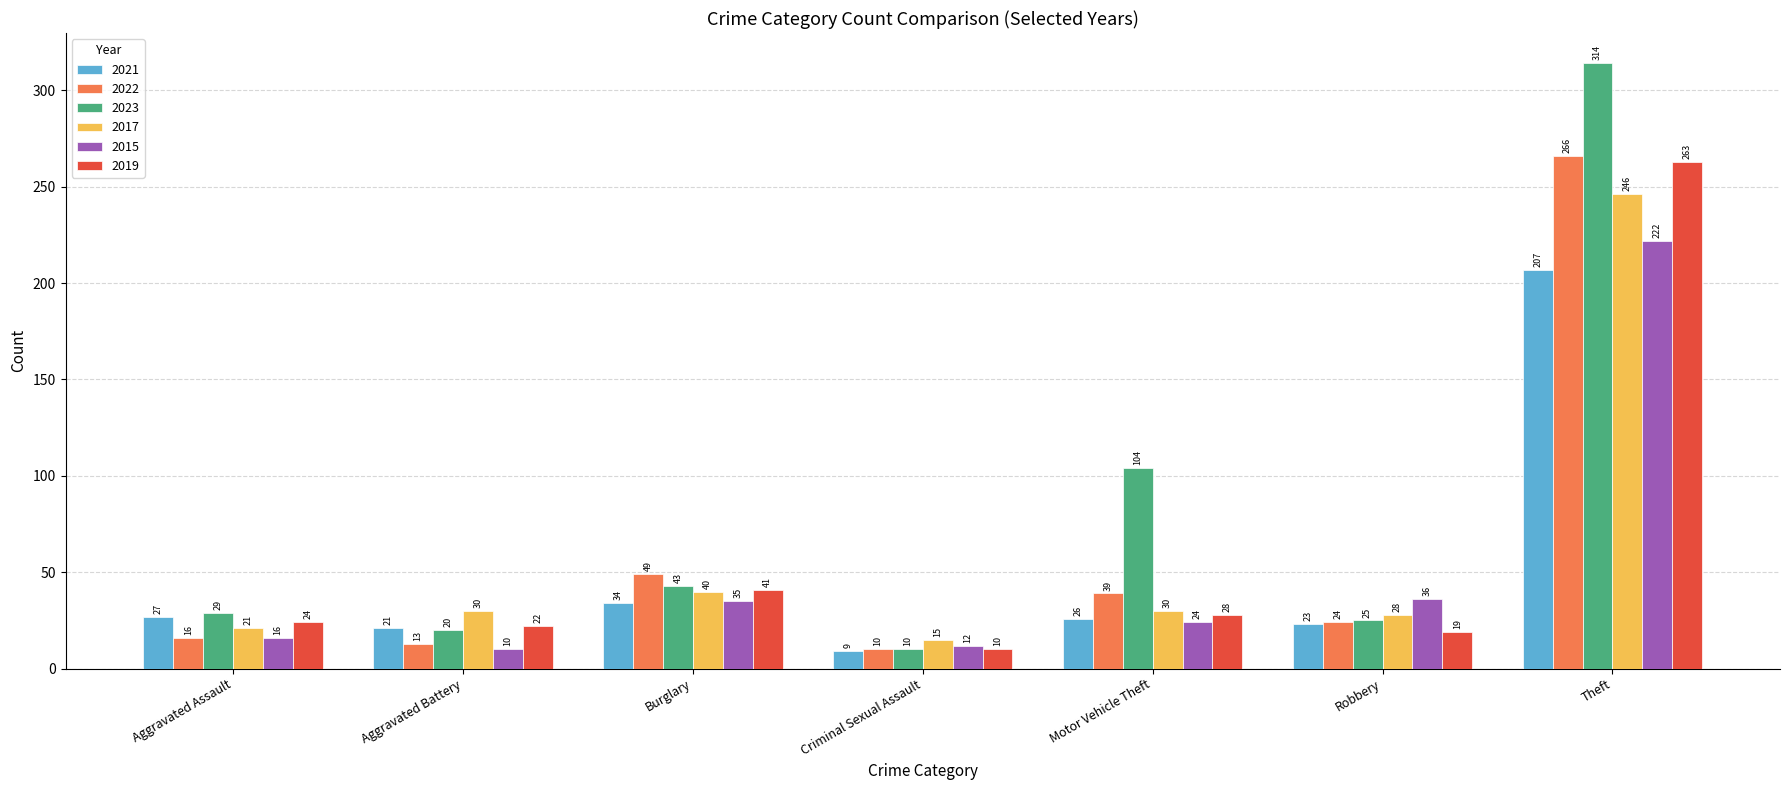

Does the chart contain stacked bars?

No